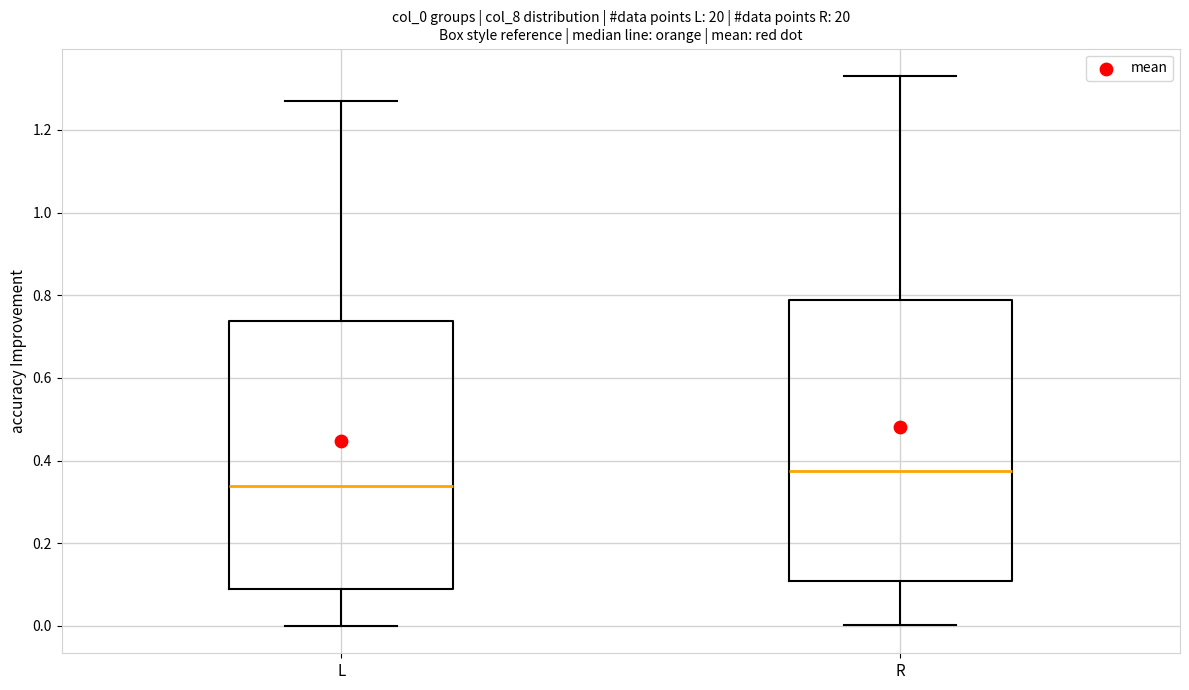

Which box has the highest median line?

R